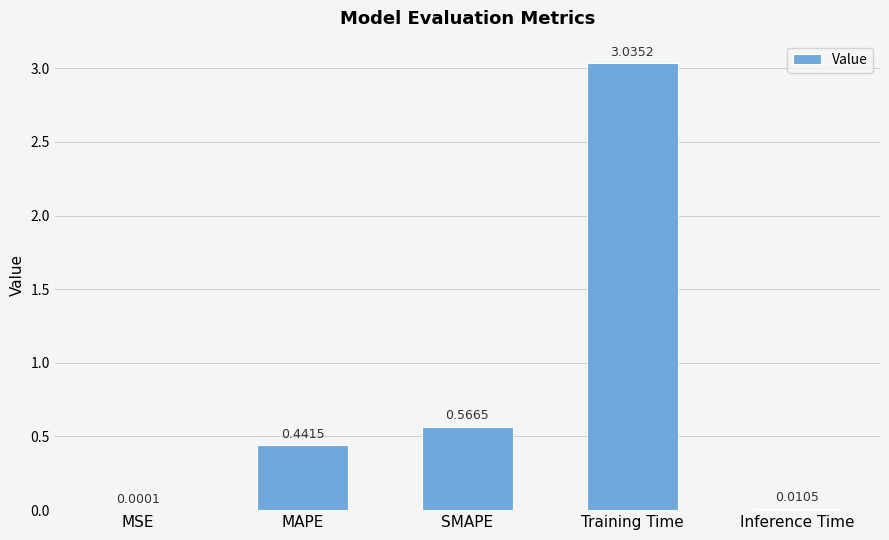

Between SMAPE and Training Time, which is larger?

Training Time